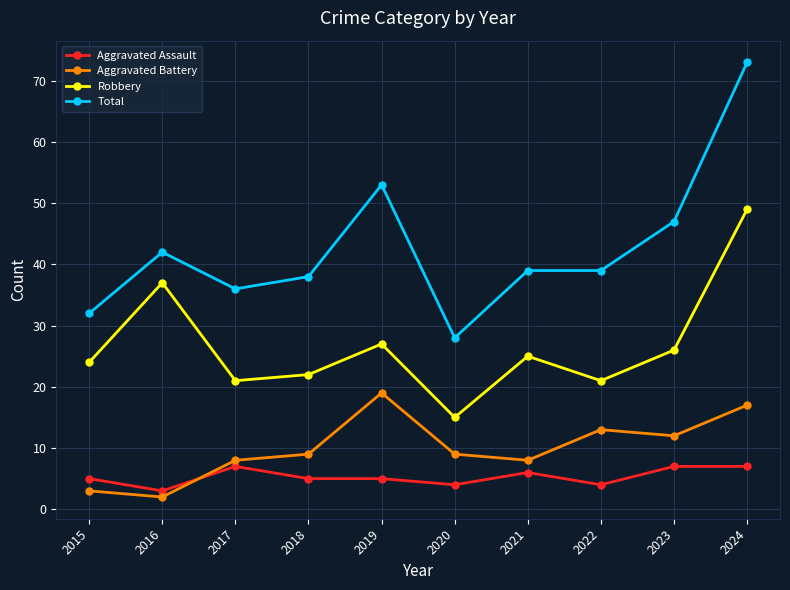

How many series are shown in this chart?

4